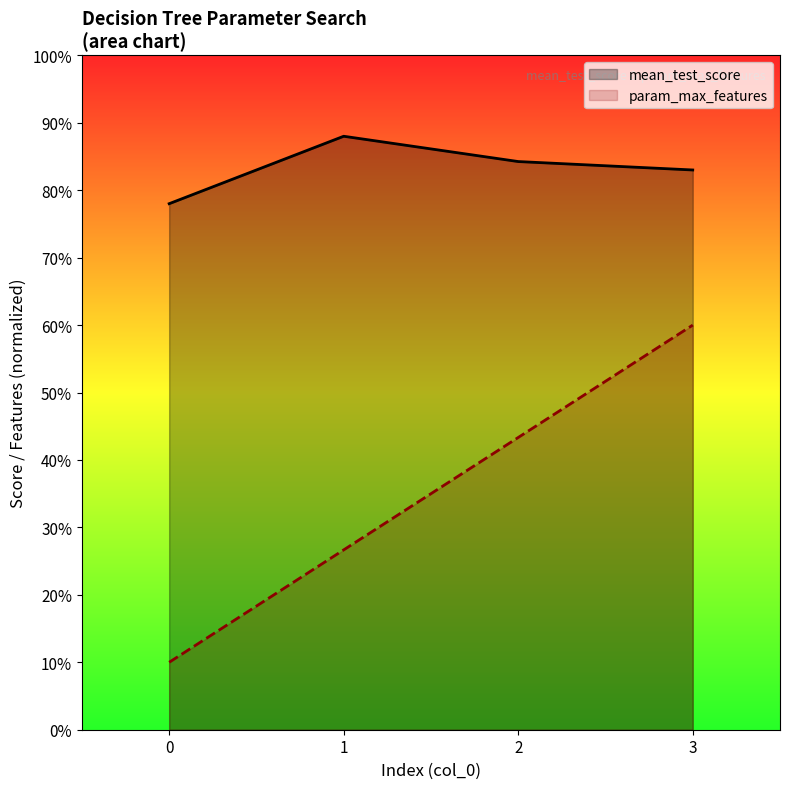

At how many categories does at least one series exceed 0?

4